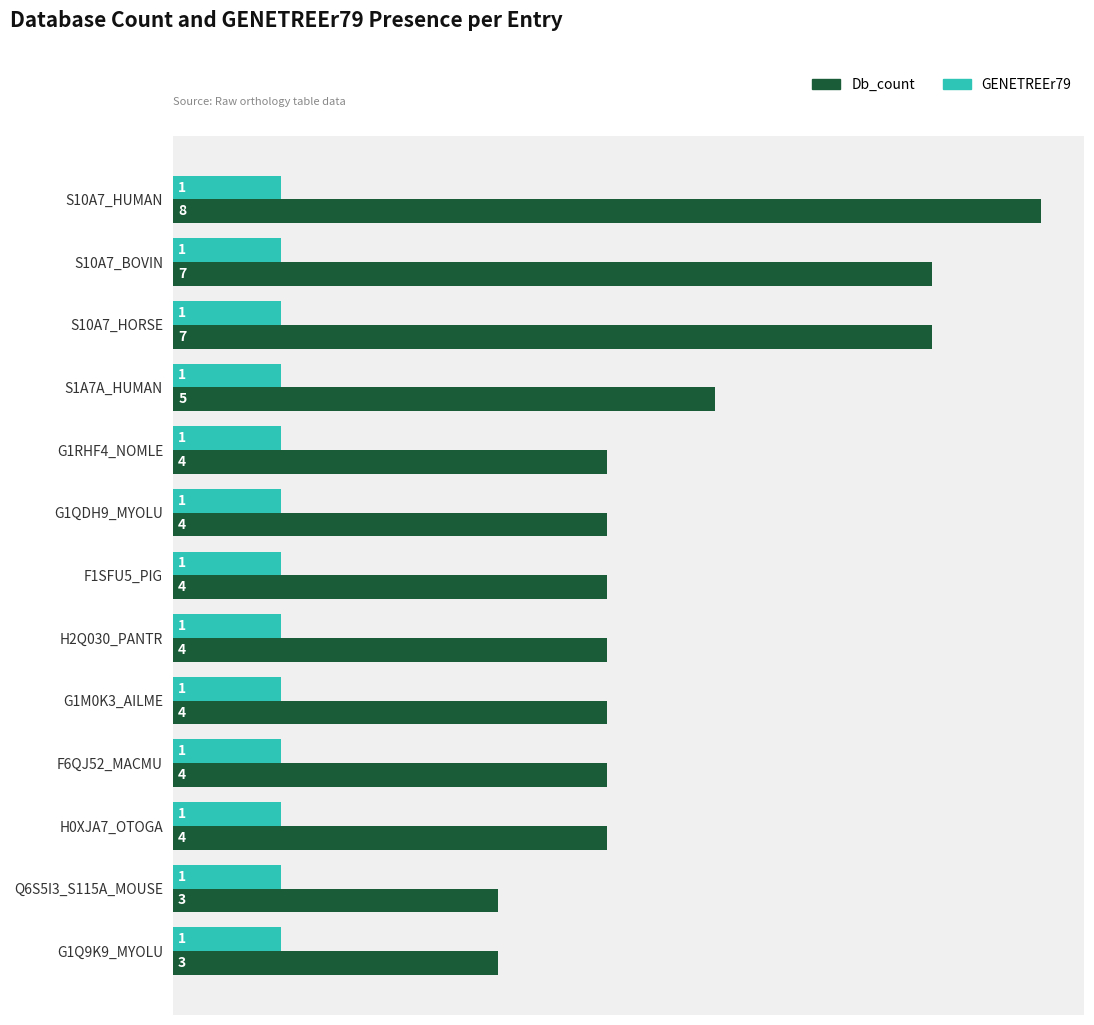

What is the sum of all GENETREEr79 values?

13